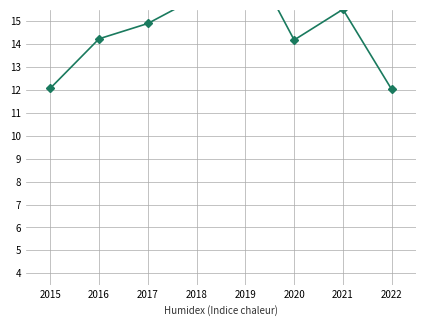

What is the greatest value displayed?

18.2